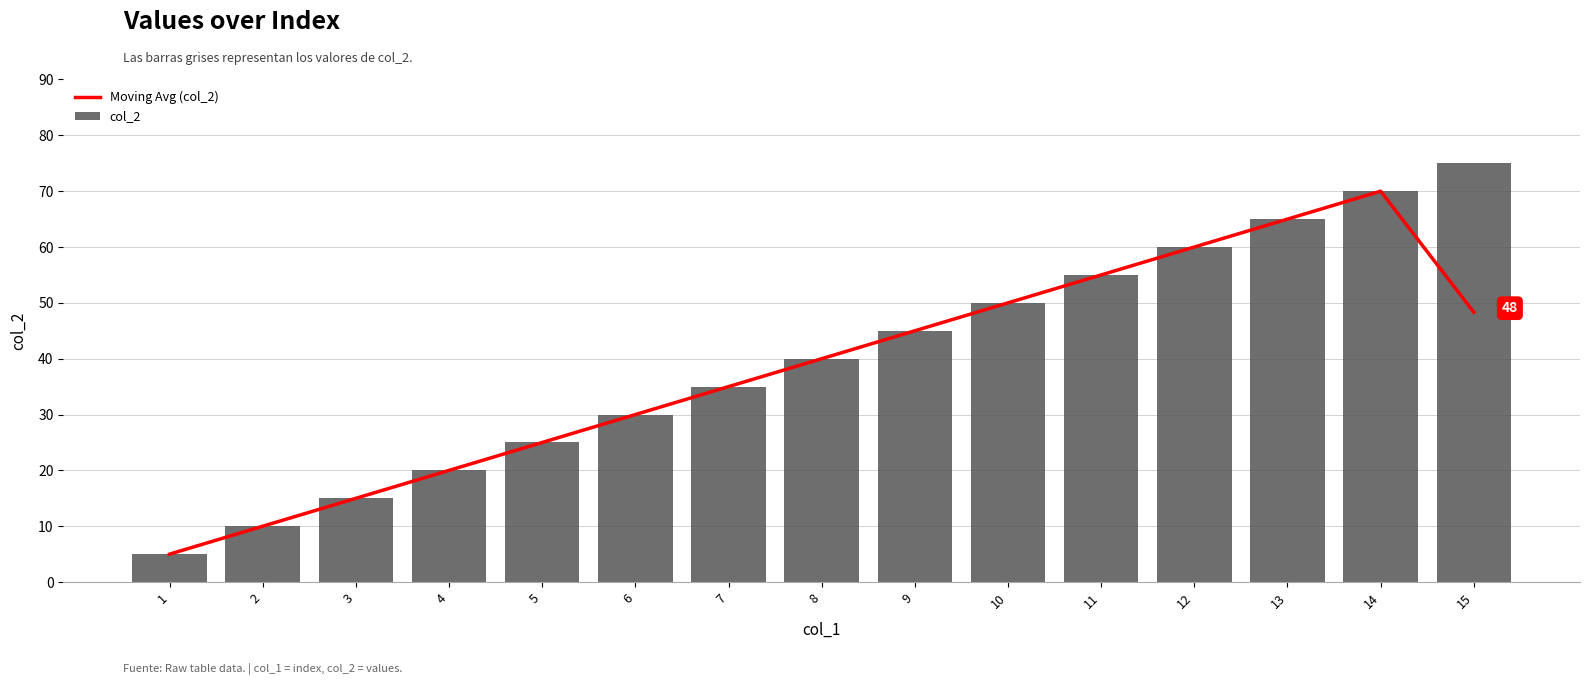

Between 7 and 13, which series saw the biggest shift?

Moving Avg (col_2)